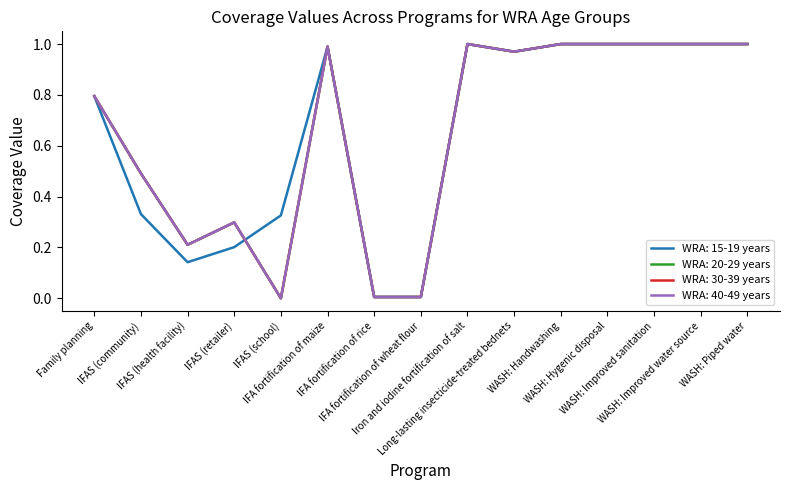

True or false: WRA: 15-19 years and WRA: 30-39 years cross at least once.

True